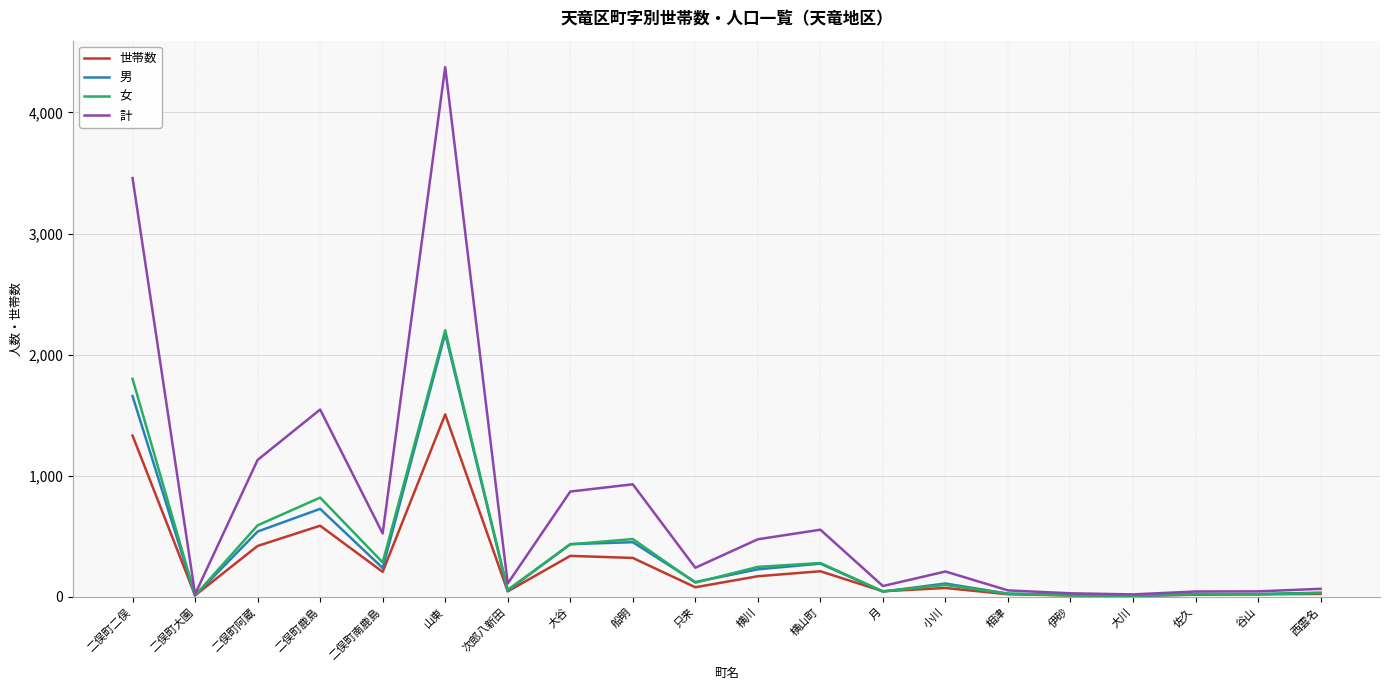

What is the total value across all series at 大川?

51